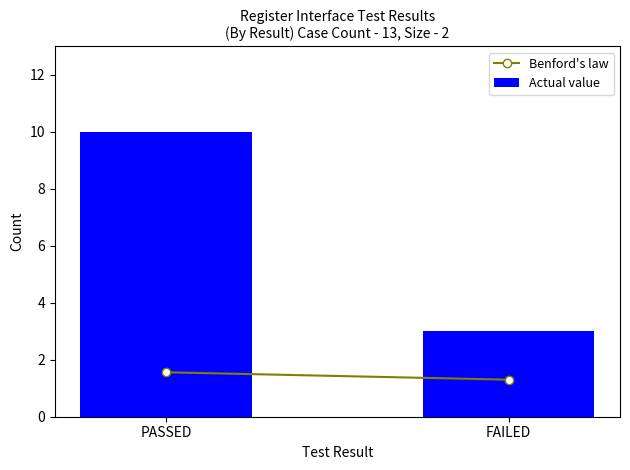

Which label corresponds to the largest value in the chart?

PASSED